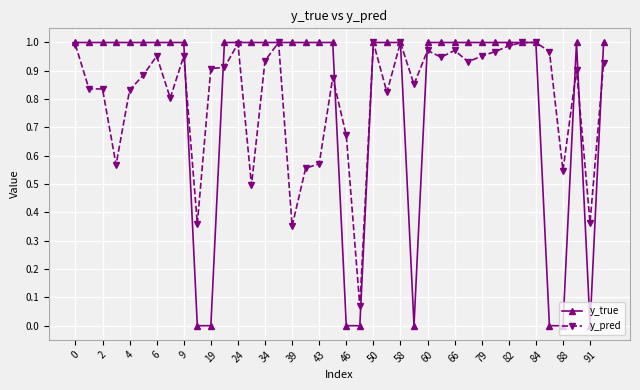

What are all the series names shown in the legend?

y_true, y_pred